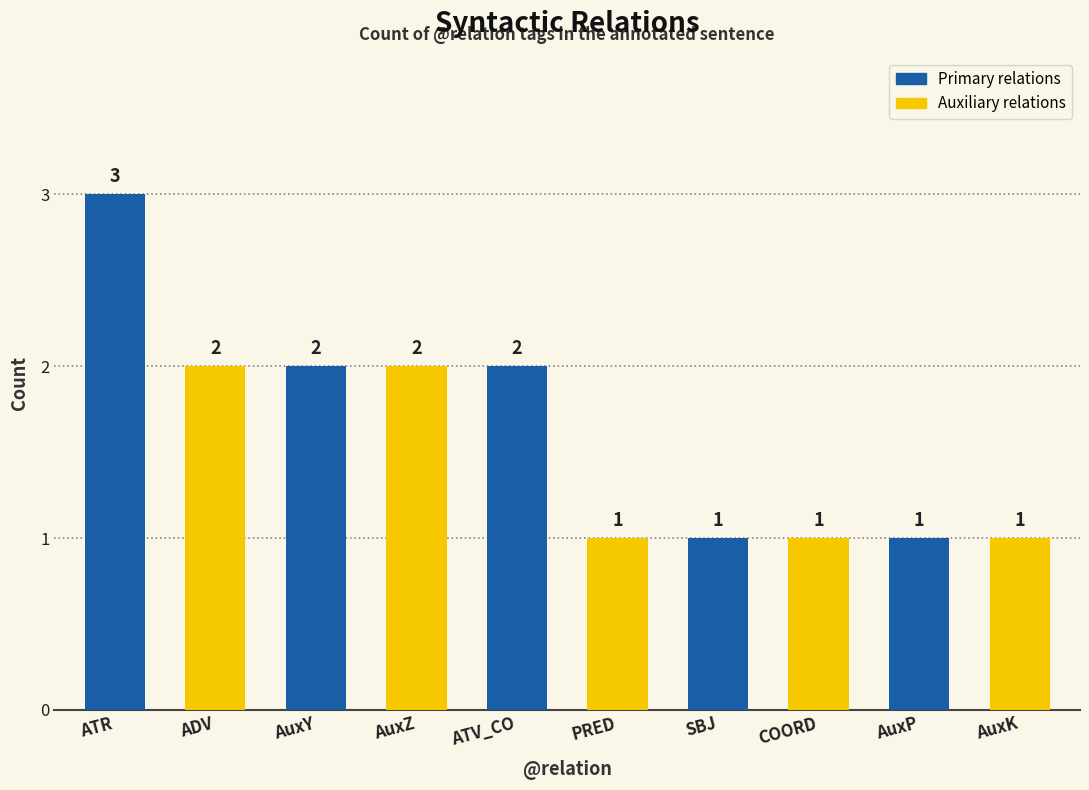

What is the value of the 7th bar from the left?

1